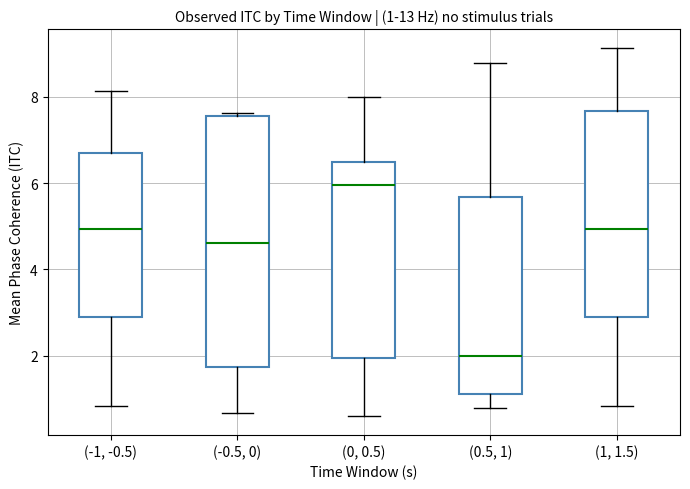

Which box has the lowest median line?

(0.5, 1)